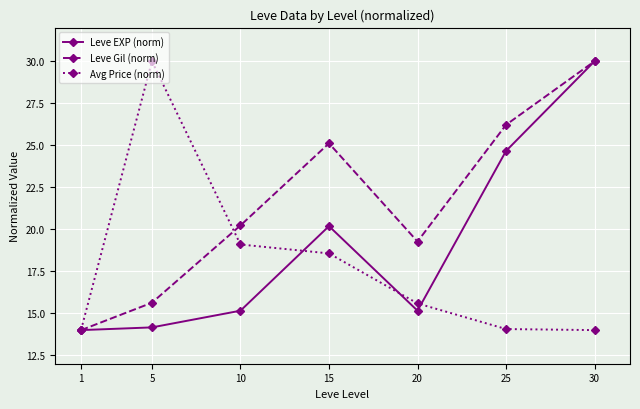

What is the value of the Leve EXP (norm) point at the 2nd from the left?

14.2